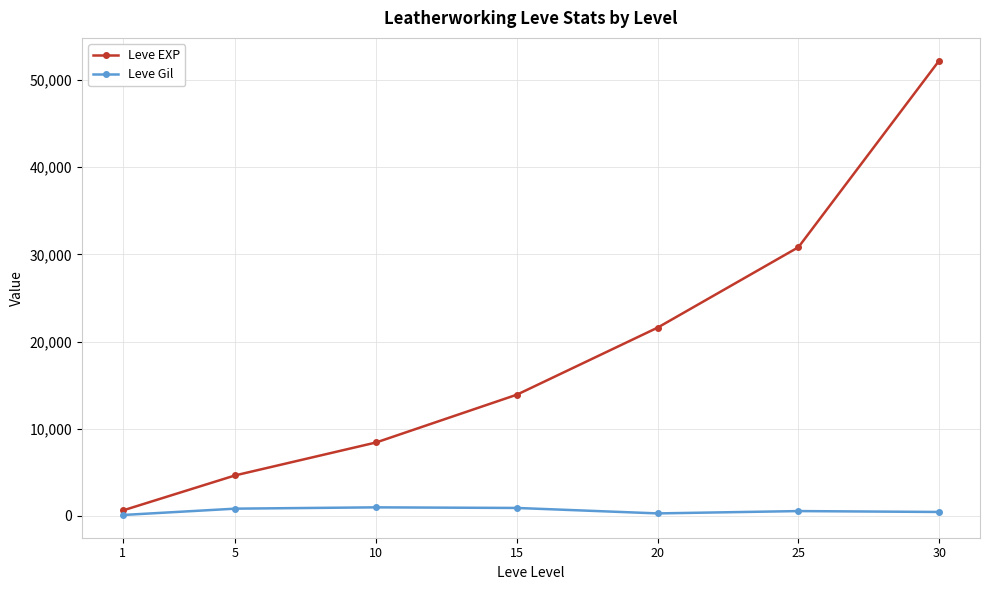

At how many categories does at least one series exceed 49810?

1